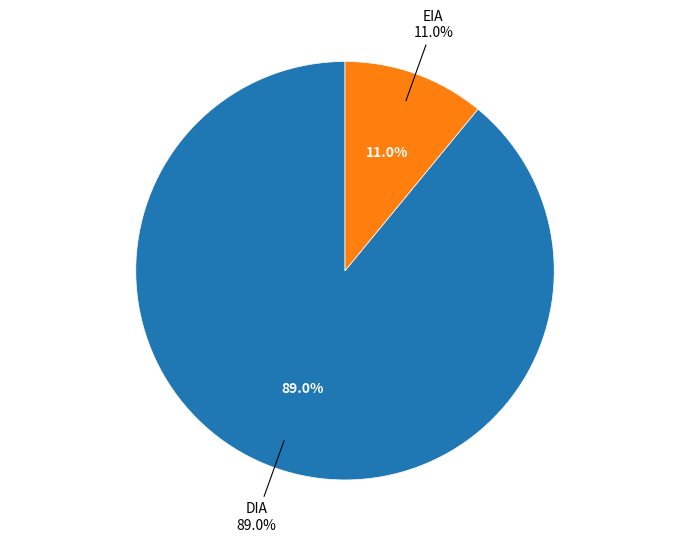

Which slice is the largest?

DIA